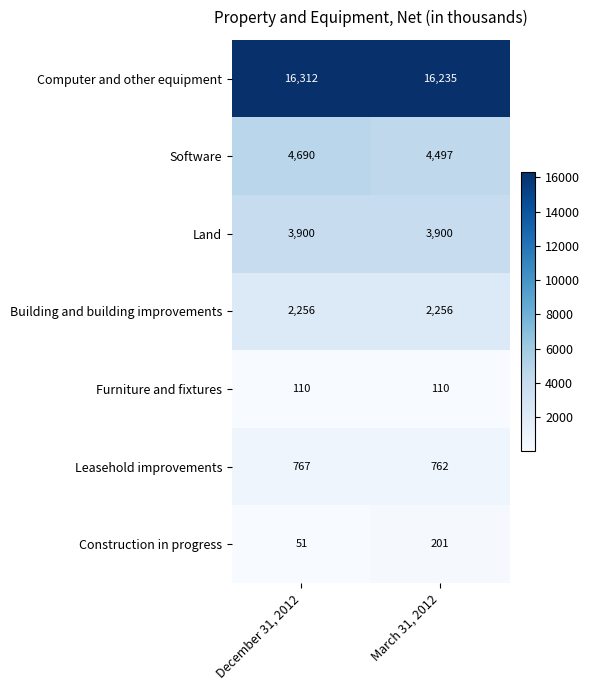

Reading right to left, extract all data points from this chart.

Computer and other equipment: 16235	16312
Software: 4497	4690
Land: 3900	3900
Building and building improvements: 2256	2256
Furniture and fixtures: 110	110
Leasehold improvements: 762	767
Construction in progress: 201	51